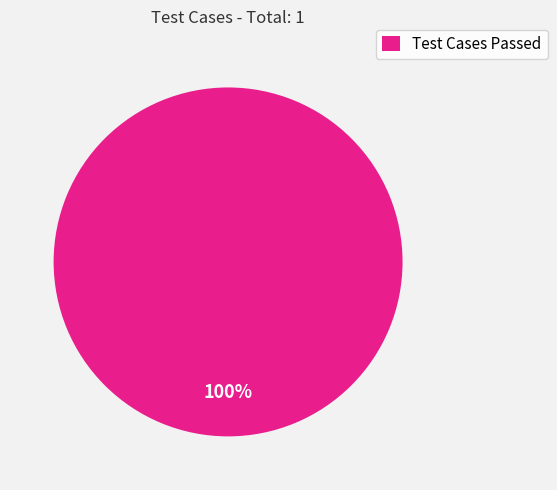

Rank the categories by value from lowest to highest.

Test Cases Passed